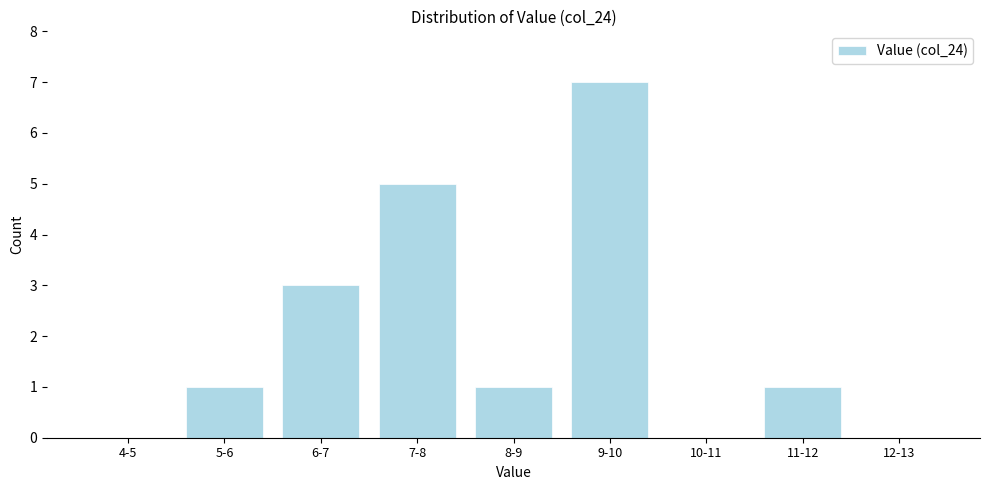

Reading left to right, transcribe all the data shown in this chart.

4-5=0	5-6=1	6-7=3	7-8=5	8-9=1	9-10=7	10-11=0	11-12=1	12-13=0